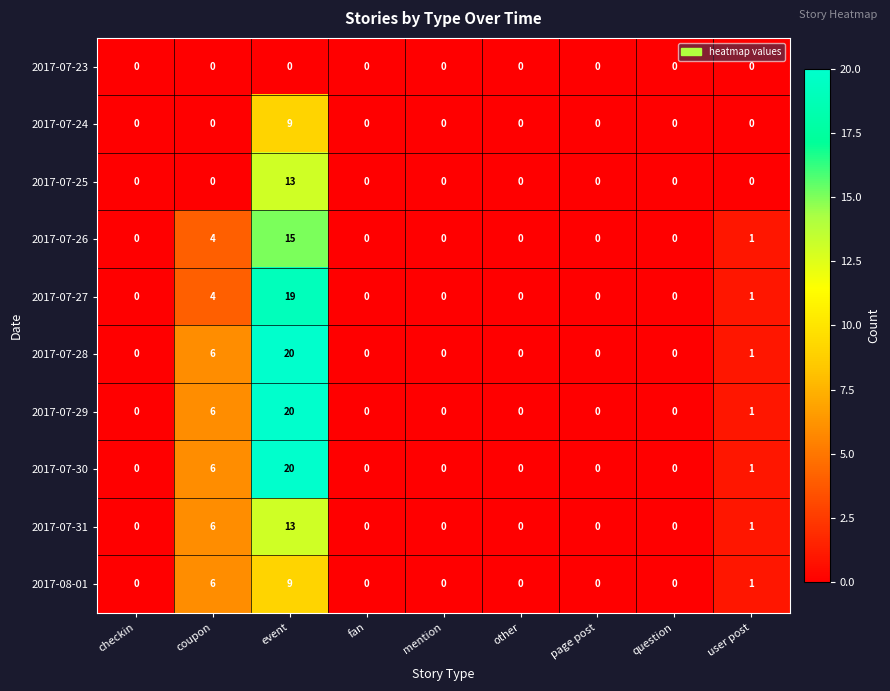

True or false: 2017-07-26 has a value of 4 at coupon.

True